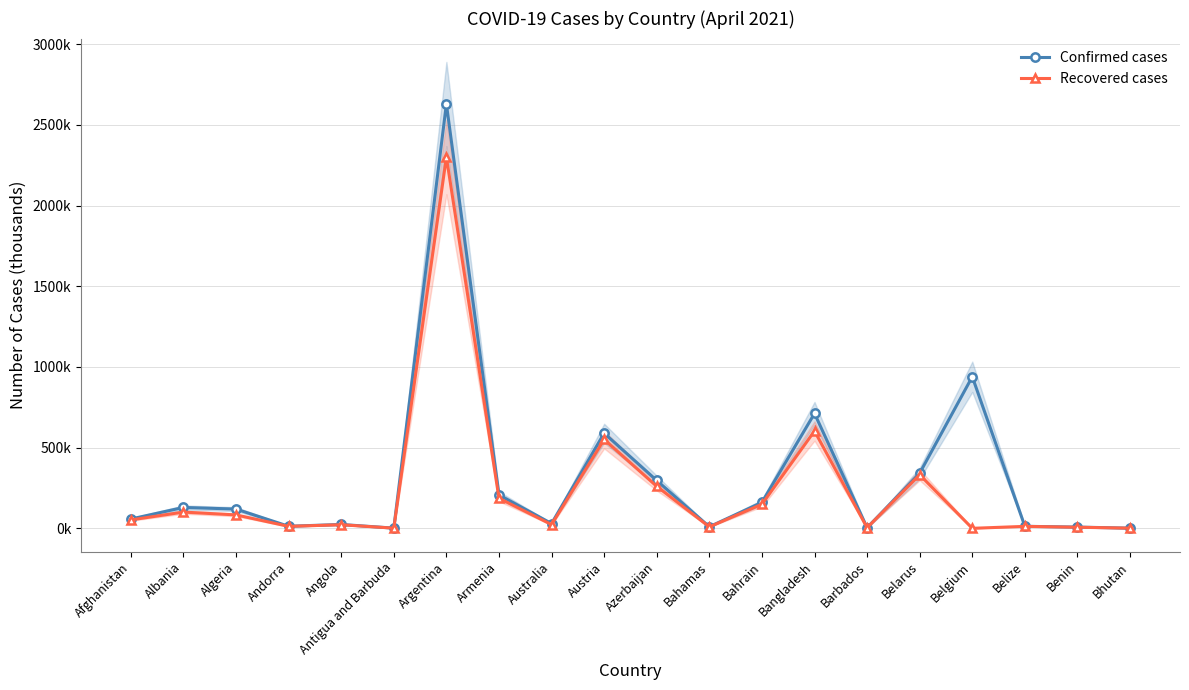

At which label does Recovered cases first exceed 52?

Afghanistan